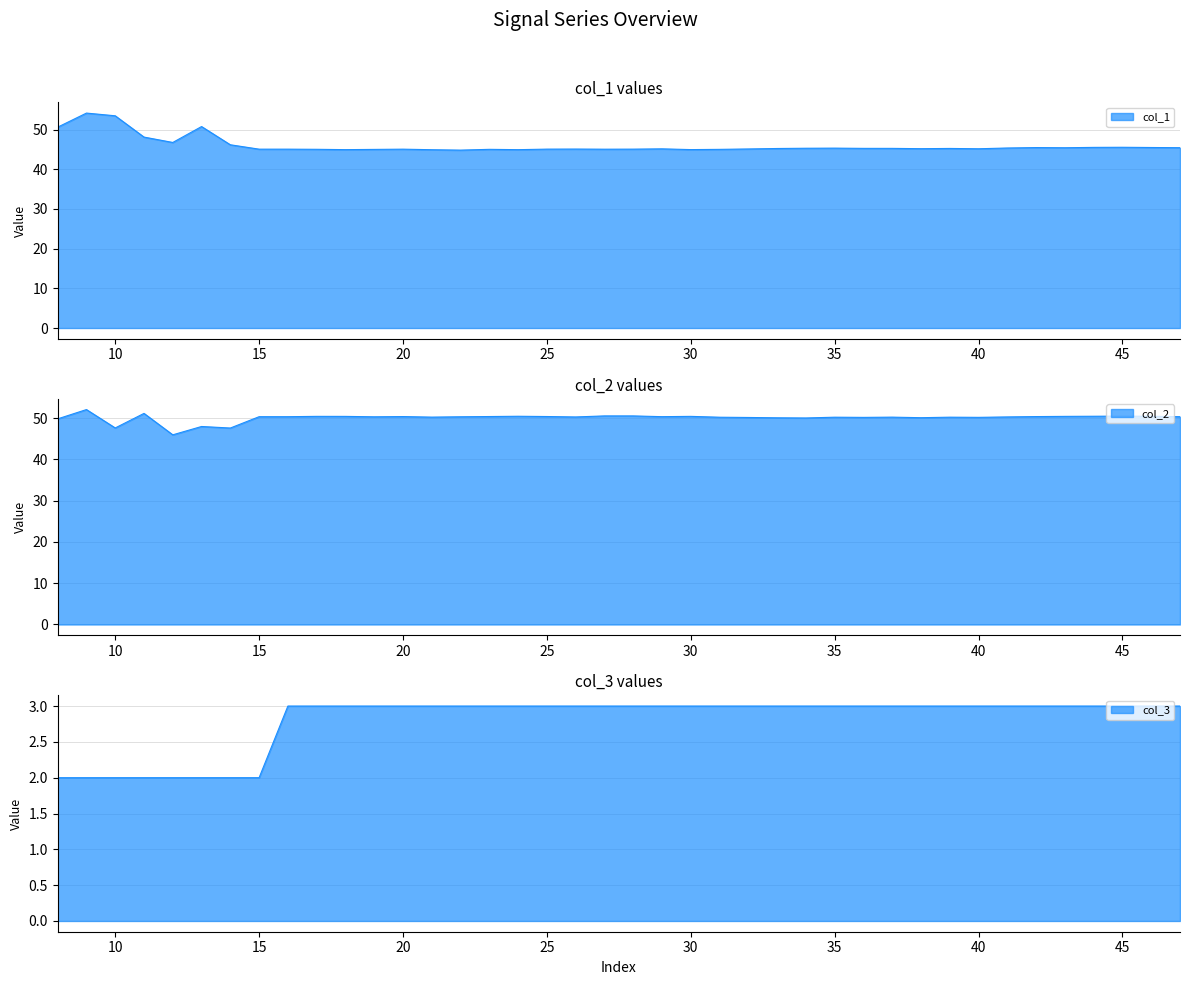

What is the sum of the col_2 values at 35 and 21?

100.5